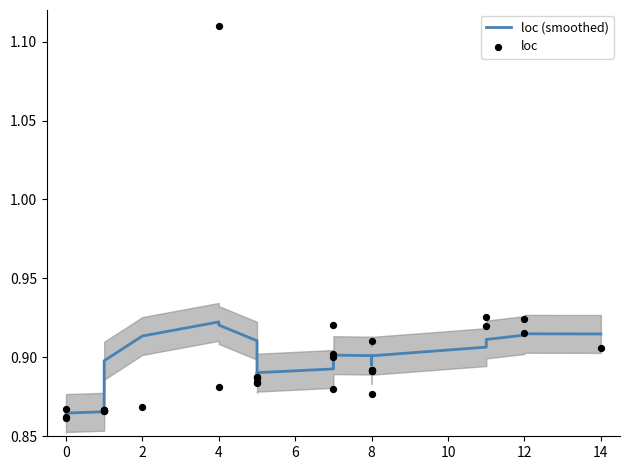

At how many categories does at least one series exceed 1?

1